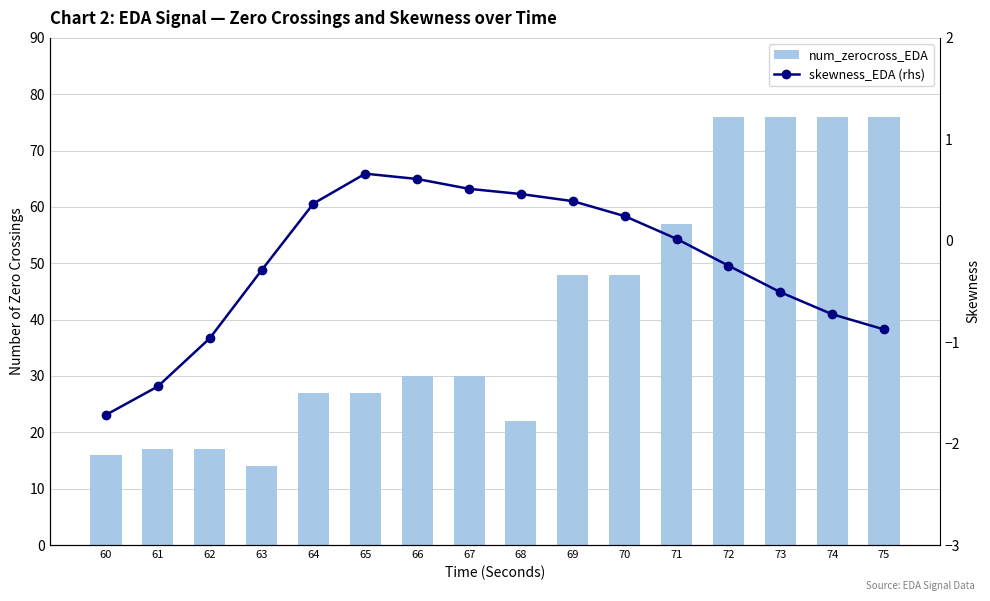

What is the total value across all series at 65?

27.7